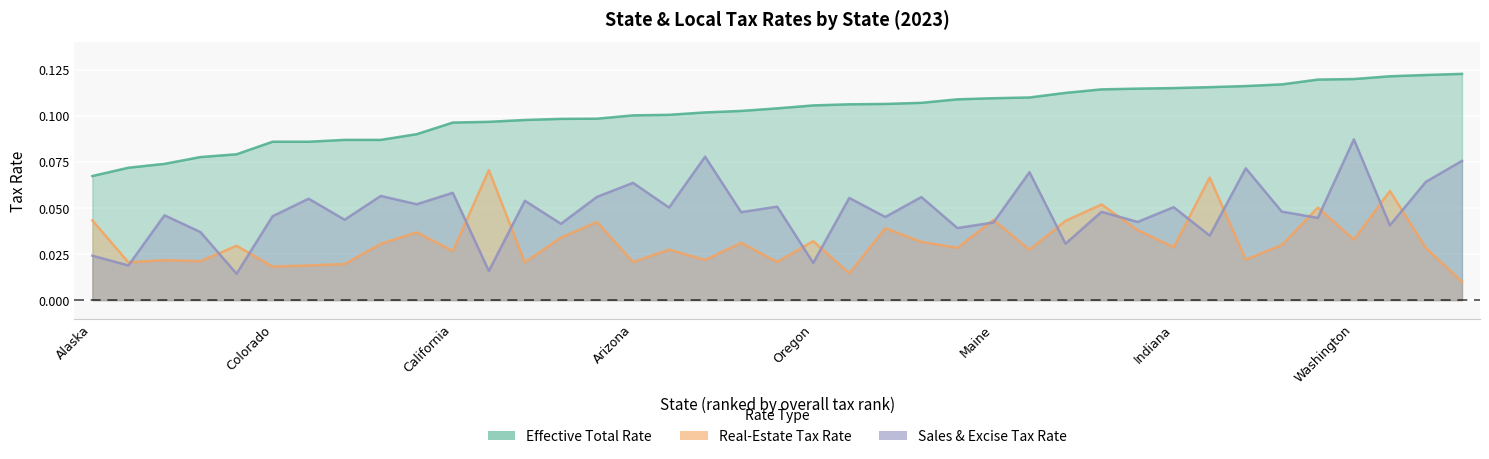

Reading left to right, what are all the values shown in this chart?

Effective Total Rate: 0.1	0.1	0.1	0.1	0.1	0.1	0.1	0.1	0.1	0.1	0.1	0.1	0.1	0.1	0.1	0.1	0.1	0.1	0.1	0.1	0.1	0.1	0.1	0.1	0.1	0.1	0.1	0.1	0.1	0.1	0.1	0.1	0.1	0.1	0.1	0.1	0.1	0.1	0.1
Real-Estate Tax Rate: 0.0	0.0	0.0	0.0	0.0	0.0	0.0	0.0	0.0	0.0	0.0	0.1	0.0	0.0	0.0	0.0	0.0	0.0	0.0	0.0	0.0	0.0	0.0	0.0	0.0	0.0	0.0	0.0	0.1	0.0	0.0	0.1	0.0	0.0	0.1	0.0	0.1	0.0	0.0
Sales & Excise Tax Rate: 0.0	0.0	0.0	0.0	0.0	0.0	0.1	0.0	0.1	0.1	0.1	0.0	0.1	0.0	0.1	0.1	0.1	0.1	0.0	0.1	0.0	0.1	0.0	0.1	0.0	0.0	0.1	0.0	0.0	0.0	0.1	0.0	0.1	0.0	0.0	0.1	0.0	0.1	0.1